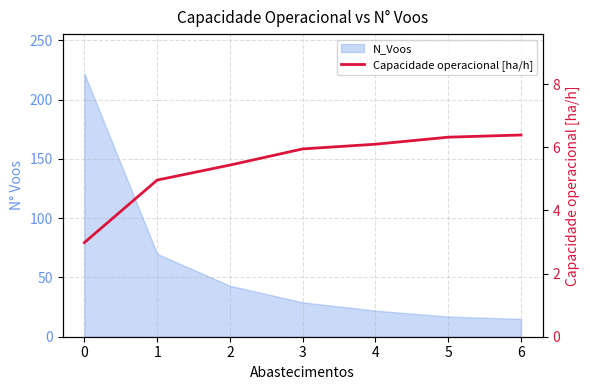

What is the change in value from 0 to 1?

+2.0